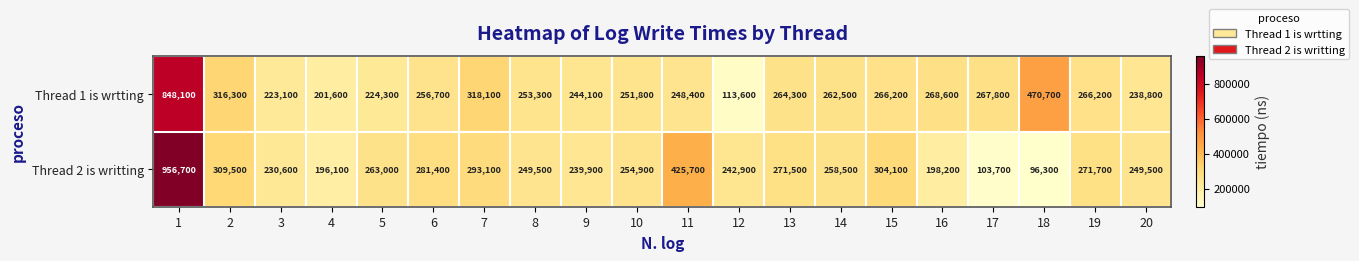

What is the approximate value of Thread 1 is wrtting at 15, to the nearest 10?

266200